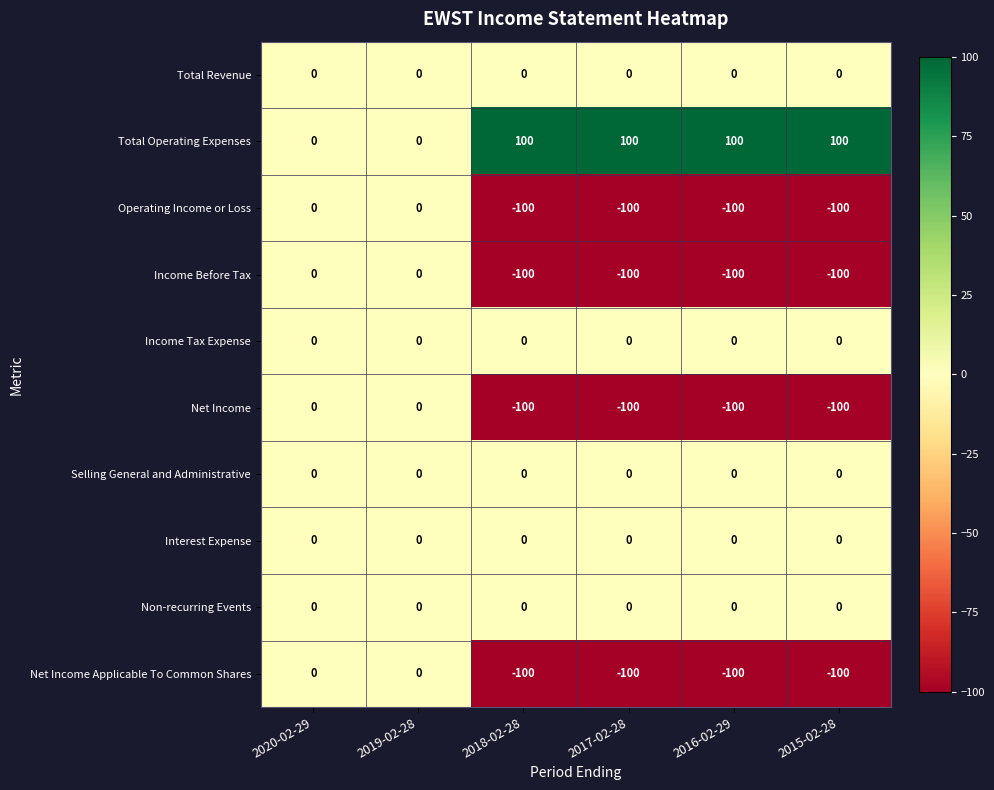

True or false: Operating Income or Loss has a value of -58 at 2019-02-28.

False